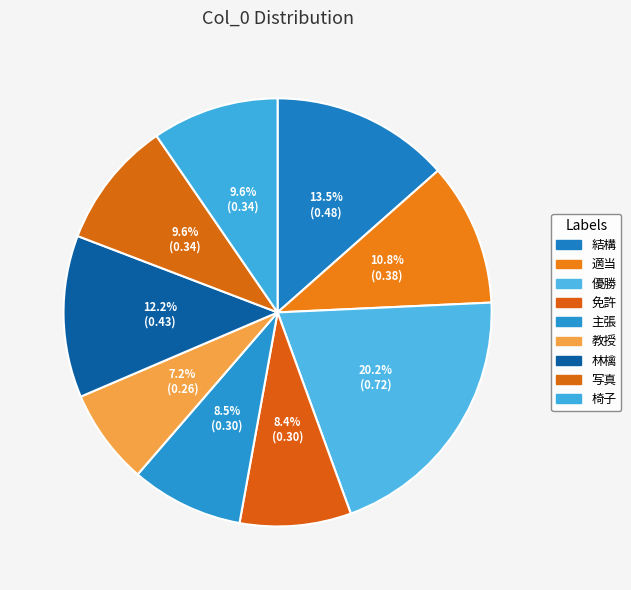

What is the largest slice in the pie chart?

優勝